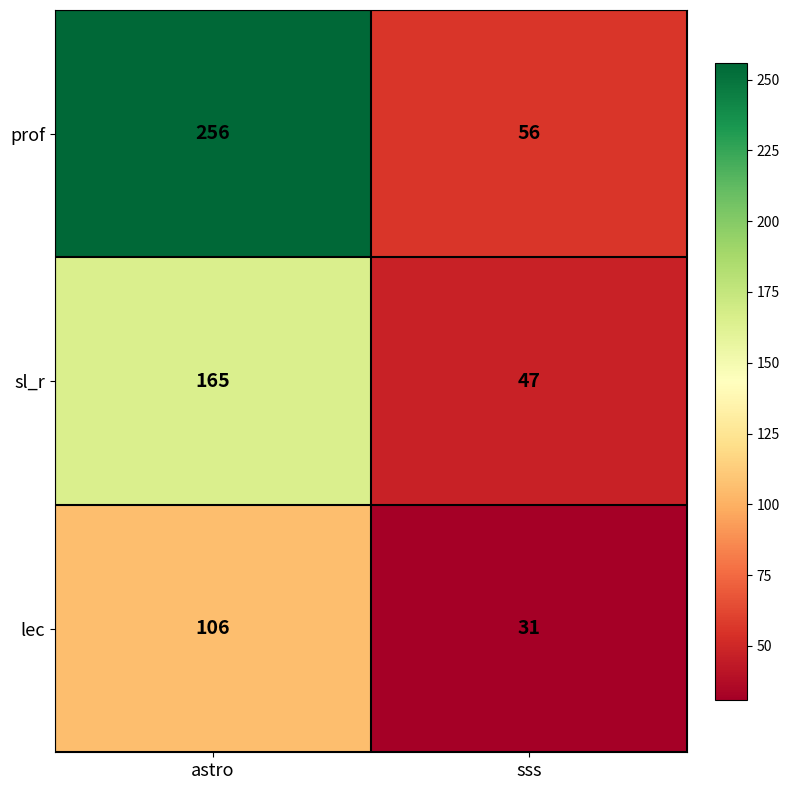

Which series has the widest spread of values?

prof